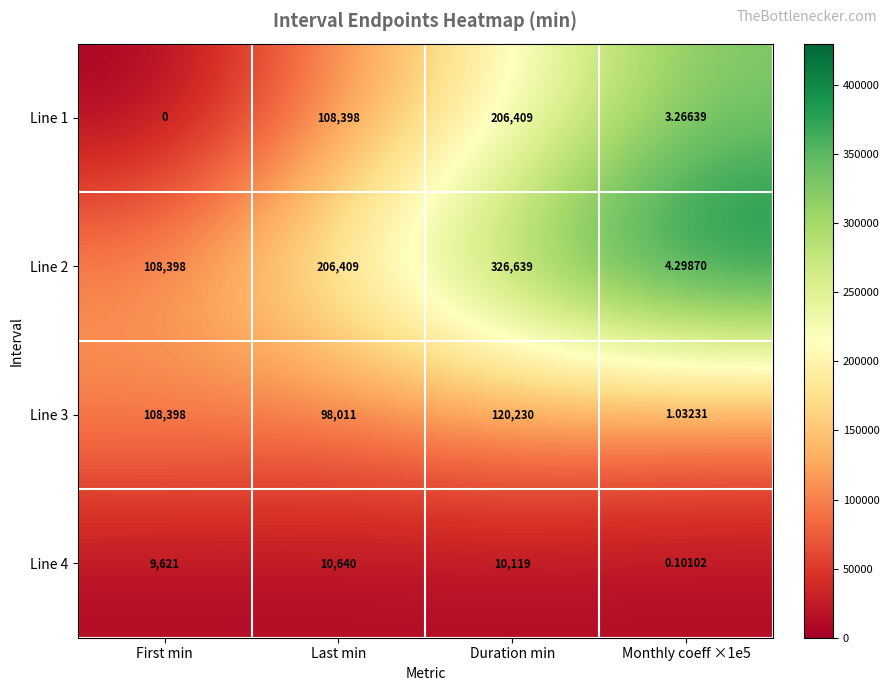

Count the number of categories in the chart.

4